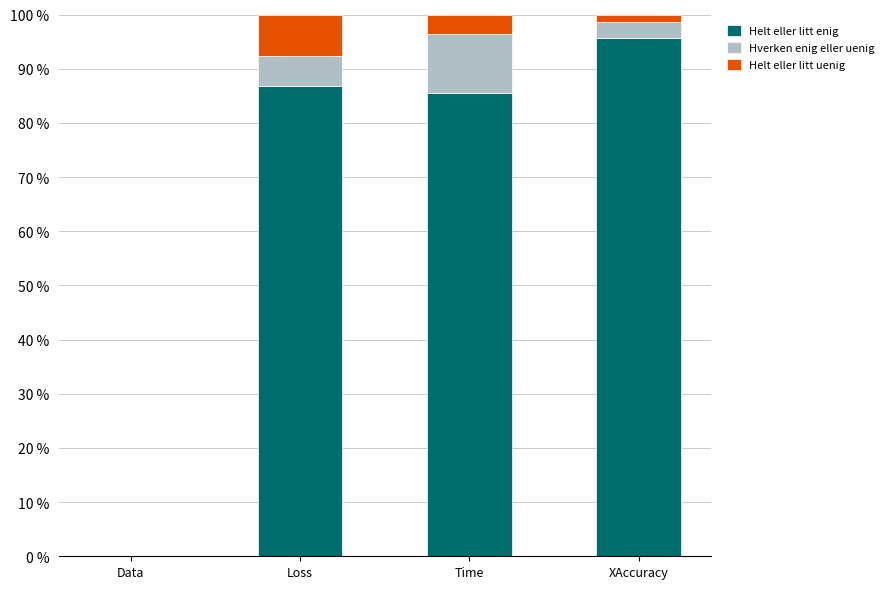

What is the maximum value for Helt eller litt enig?

95.6